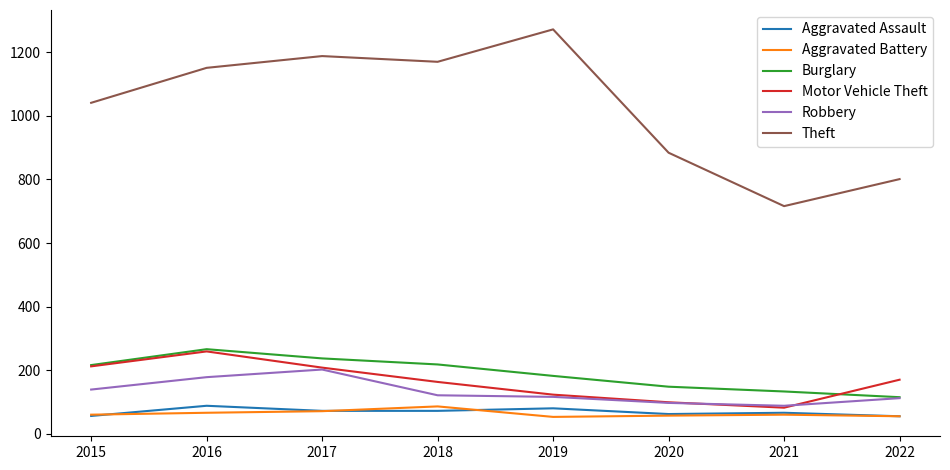

True or false: Theft has a value of 884 at 2020.

True